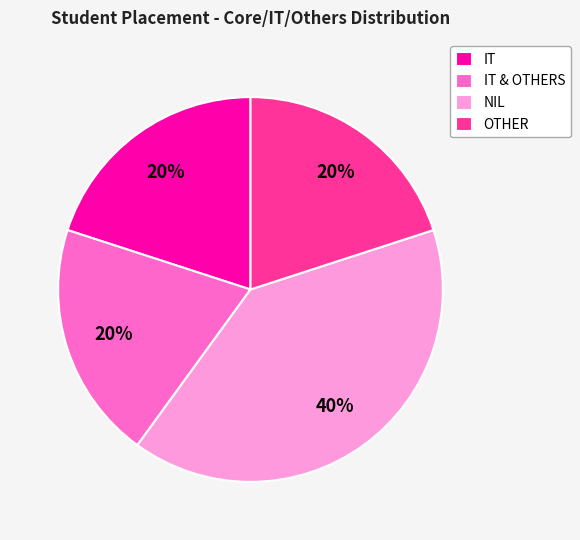

To the nearest percent, what percentage of the pie is IT?

20%